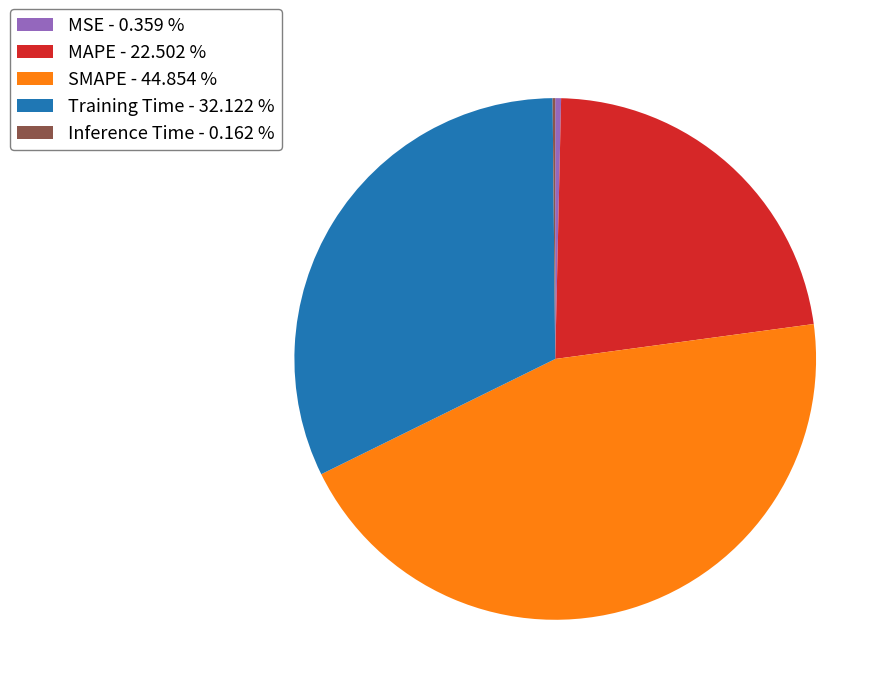

Does MAPE represent more than half of the total?

No